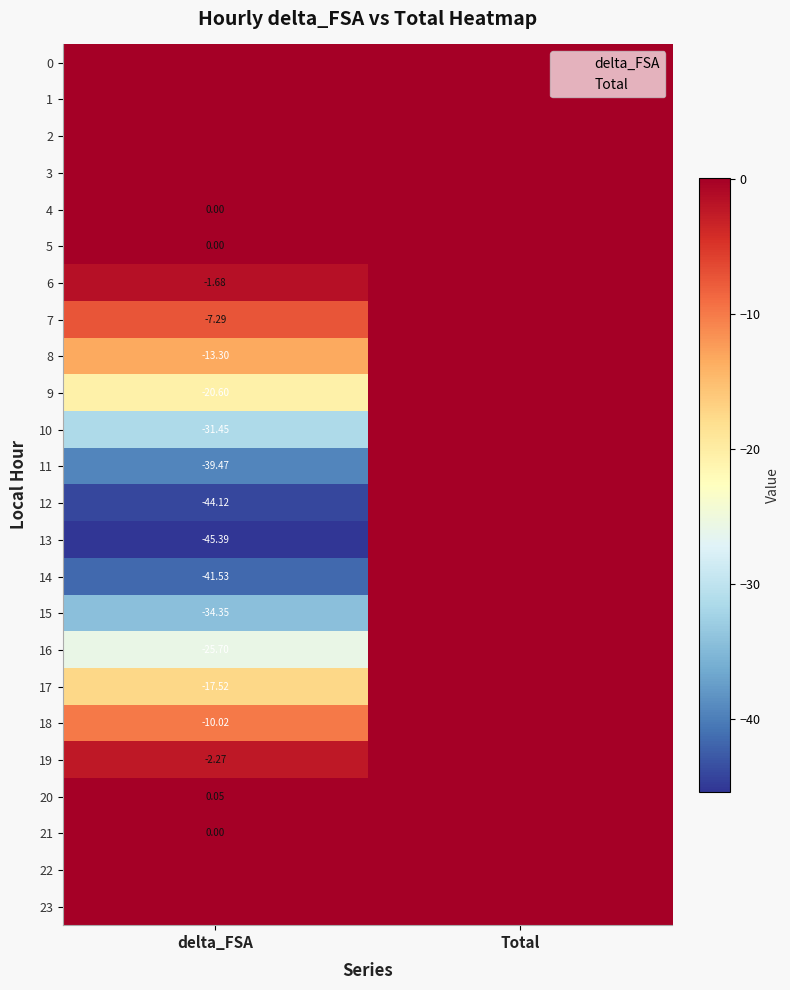

The 13 series shows -45.4 at delta_FSA. True or false?

True